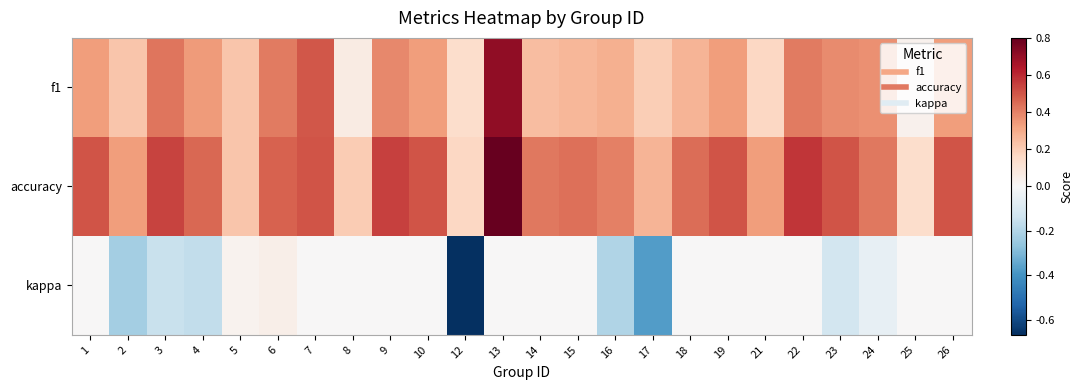

Reading right to left, list all the values displayed in this chart.

f1: 26=0.3	25=0.0	24=0.4	23=0.4	22=0.4	21=0.2	19=0.3	18=0.3	17=0.2	16=0.3	15=0.3	14=0.2	13=0.7	12=0.1	10=0.3	9=0.4	8=0.1	7=0.5	6=0.4	5=0.2	4=0.3	3=0.4	2=0.2	1=0.3
accuracy: 26=0.5	25=0.1	24=0.4	23=0.5	22=0.6	21=0.3	19=0.5	18=0.4	17=0.3	16=0.4	15=0.4	14=0.4	13=0.8	12=0.2	10=0.5	9=0.5	8=0.2	7=0.5	6=0.5	5=0.2	4=0.5	3=0.5	2=0.3	1=0.5
kappa: 26=0.0	25=0.0	24=-0.1	23=-0.1	22=0.0	21=0.0	19=0.0	18=0.0	17=-0.4	16=-0.2	15=0.0	14=0.0	13=0.0	12=-0.7	10=0.0	9=0.0	8=0.0	7=0.0	6=0.0	5=0.0	4=-0.2	3=-0.1	2=-0.2	1=0.0